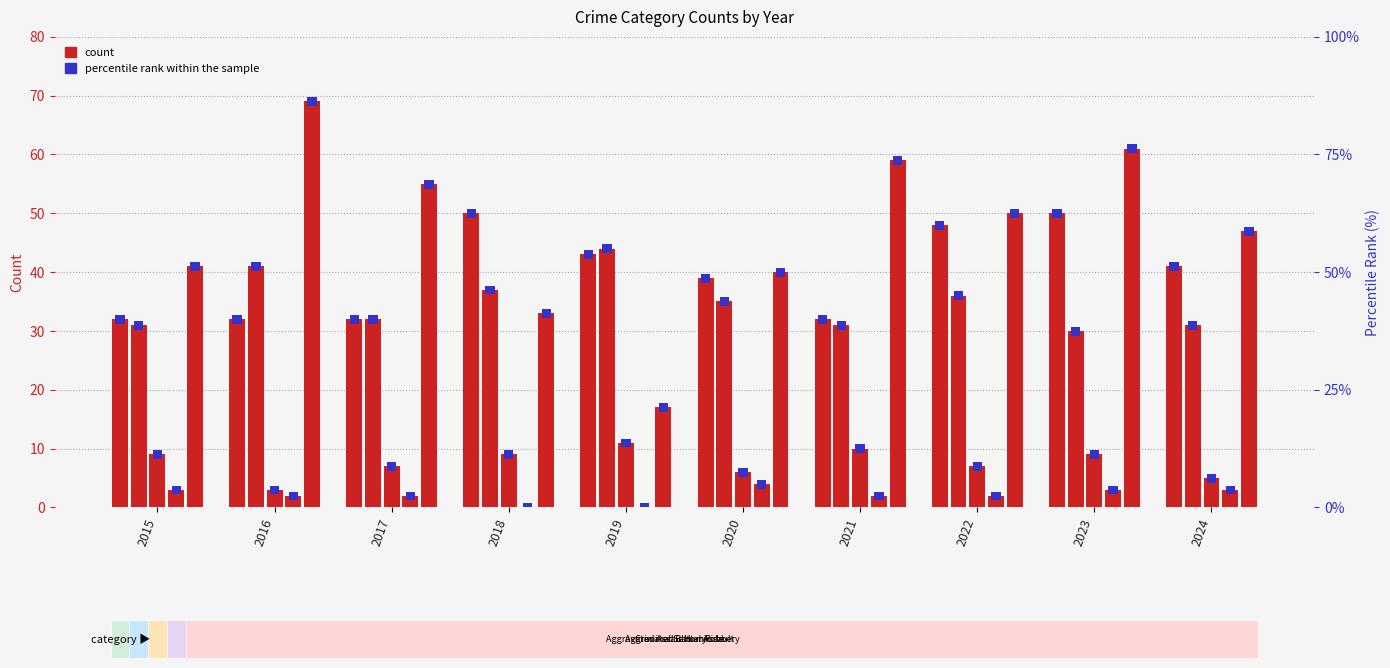

Does the chart contain any negative values?

No